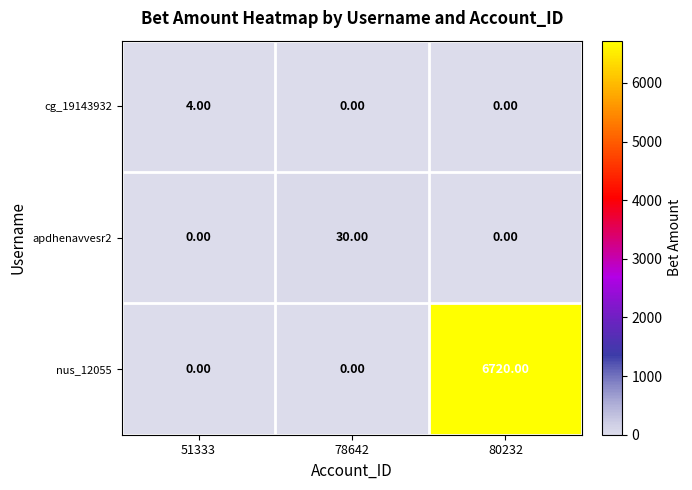

What is the sum of all nus_12055 values?

6720